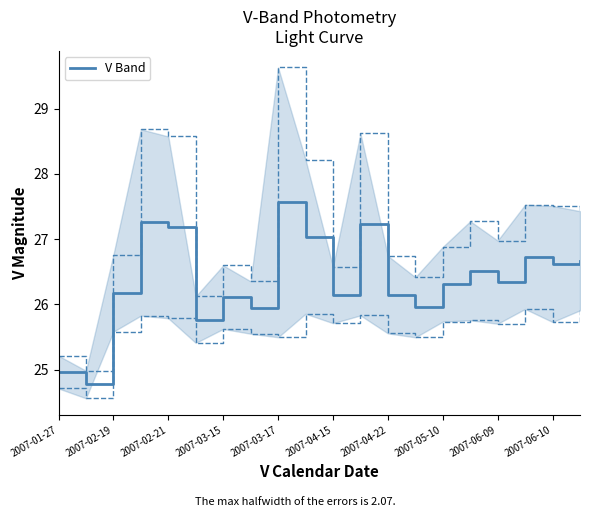

What is the lowest value of the V Band series?

24.8